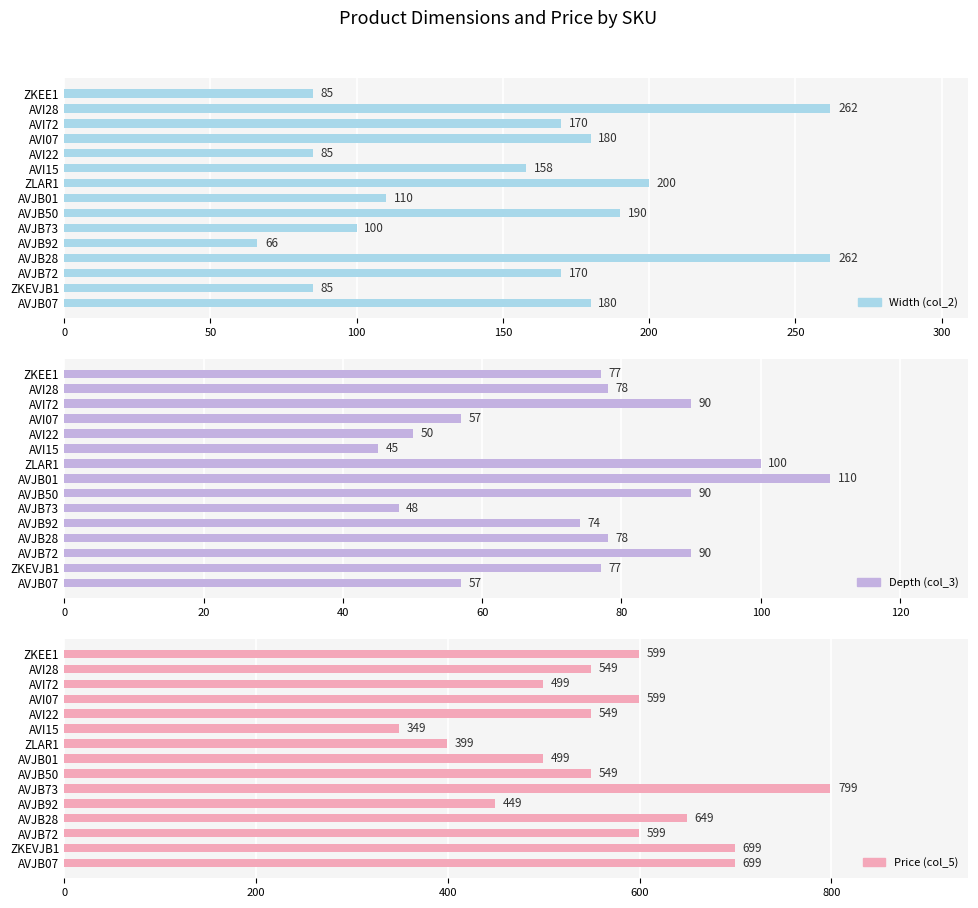

What are all the series names shown in the legend?

Width (col_2), Depth (col_3), Price (col_5)